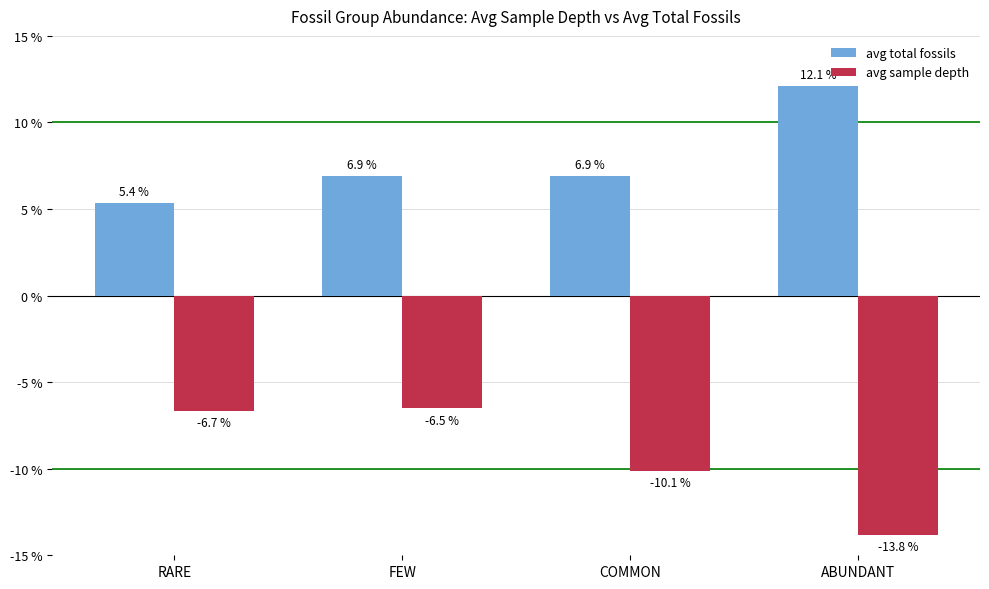

True or false: avg total fossils has a value of 6.9 at FEW.

True